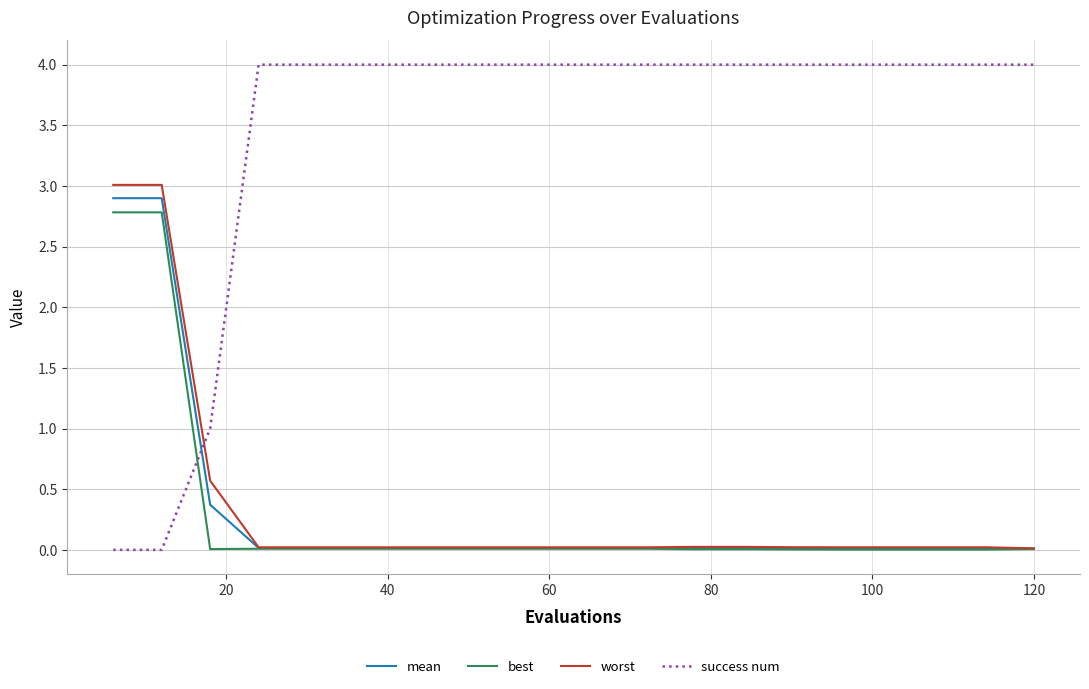

At how many categories does at least one series exceed 0?

20